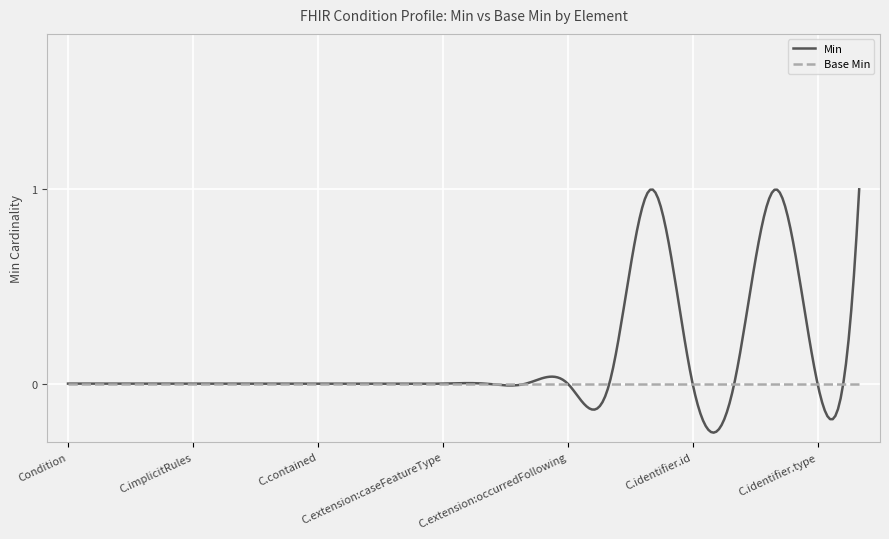

Which series has the largest total across all categories?

Min